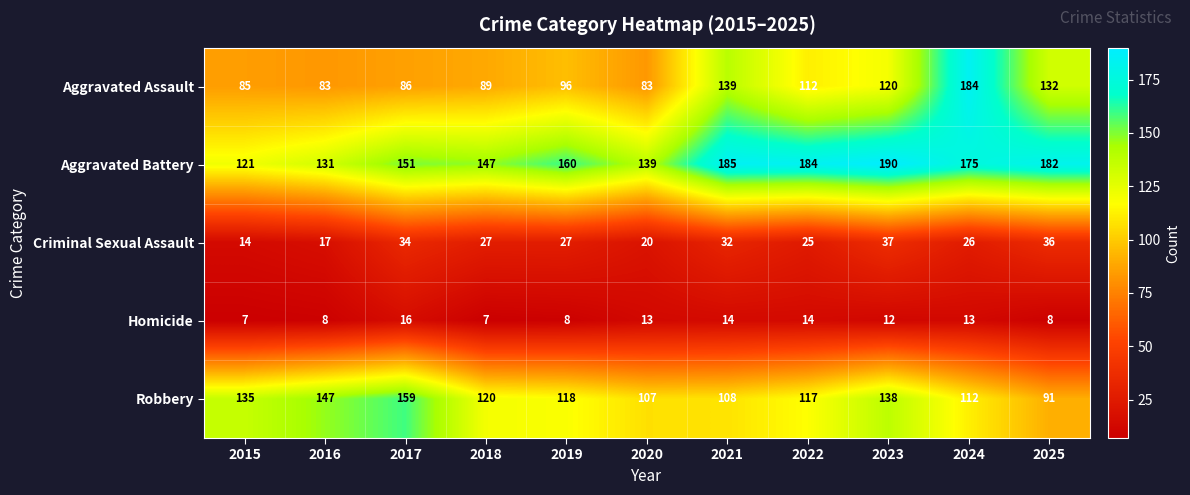

At which category is the sum across all series the highest?

2024